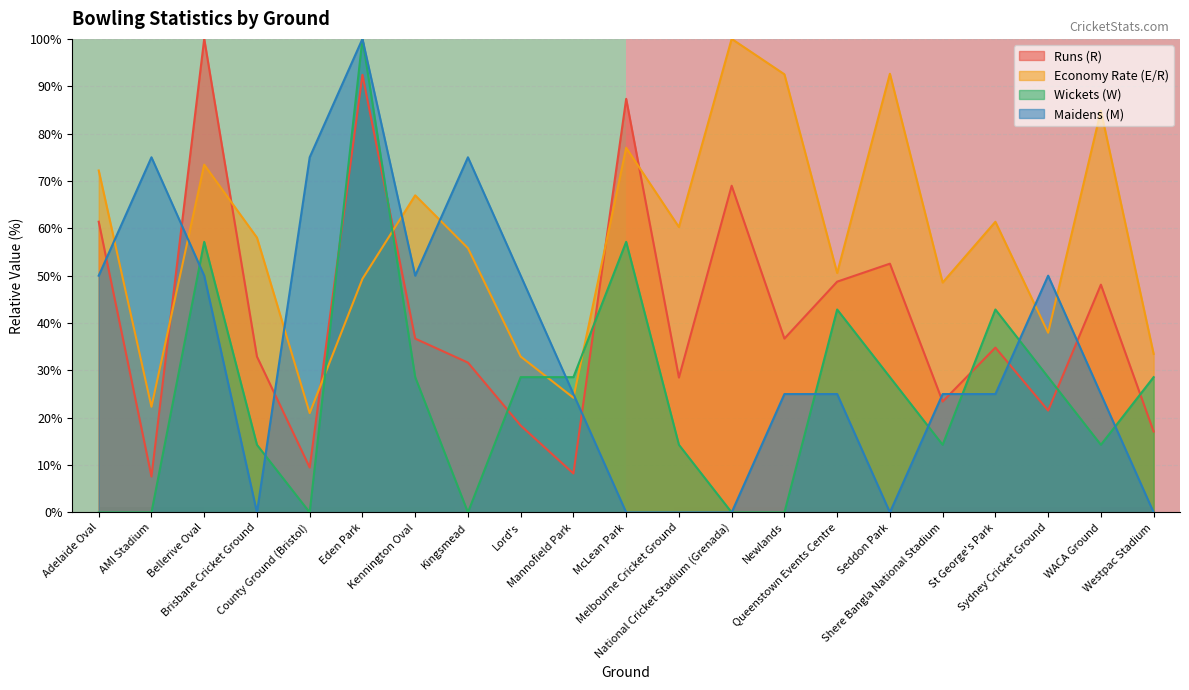

After their last crossing, which series has the higher values: Runs (R) or Economy Rate (E/R)?

Economy Rate (E/R)